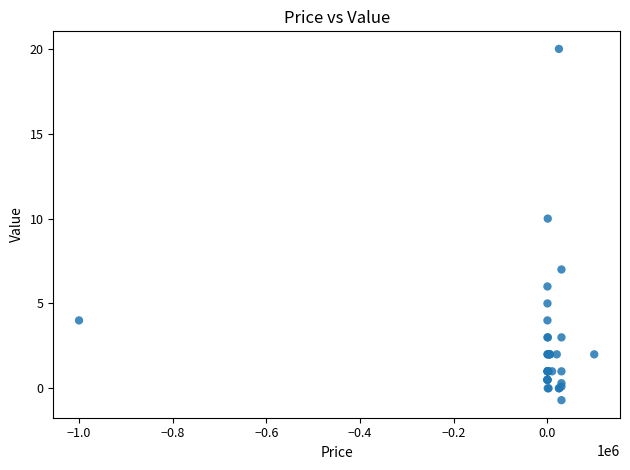

What Y value in the scatter plot is closest to 9?

10.0